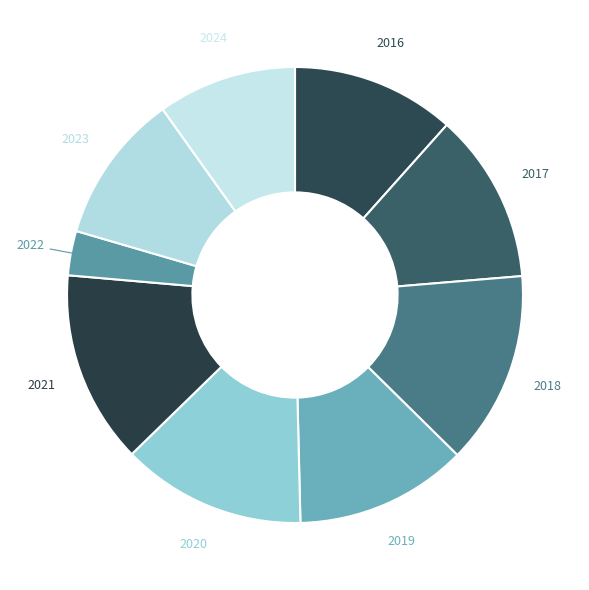

How many segments does this pie chart have?

9